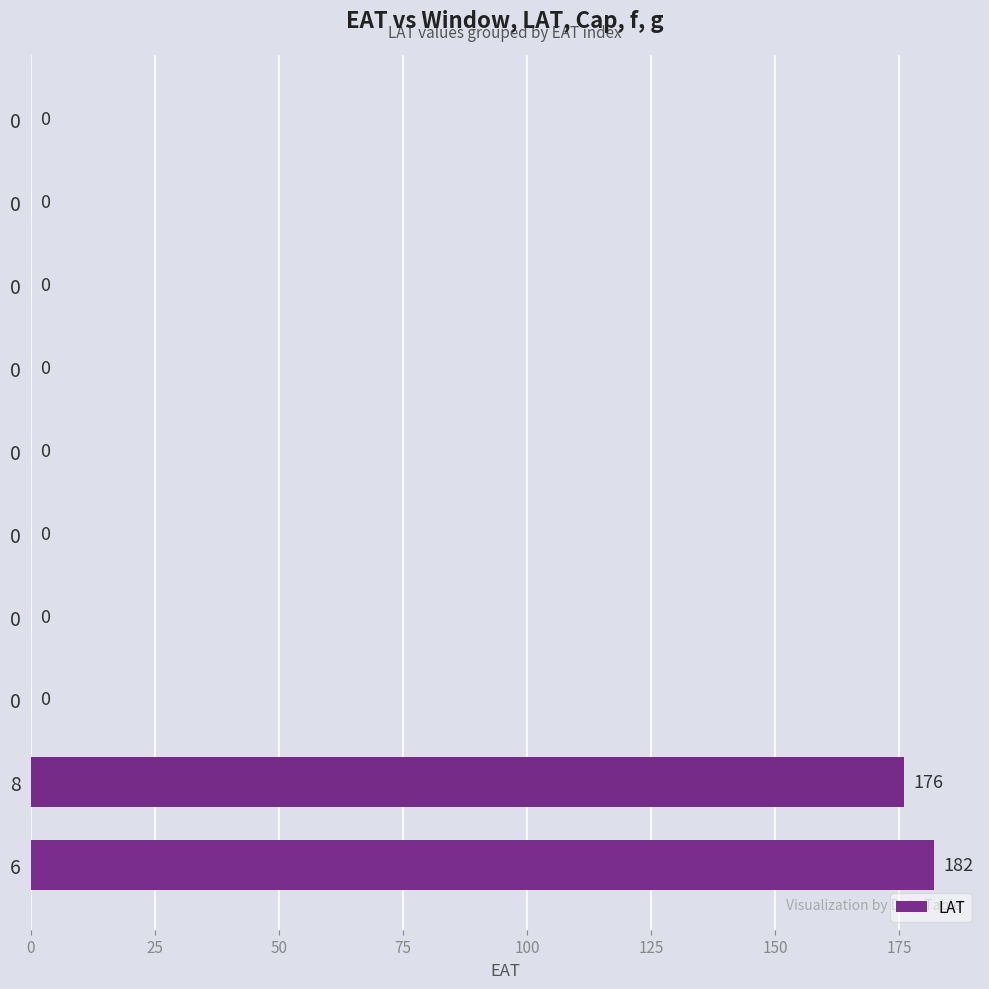

Does the chart contain stacked bars?

No